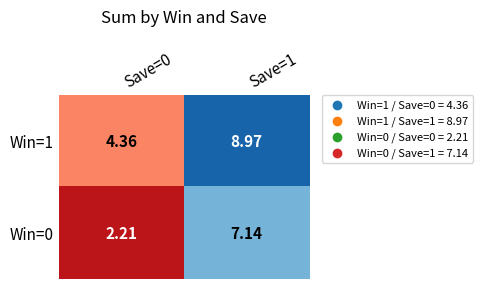

Is the value of Win=0 at Save=1 greater than the value of Win=1 at Save=0?

Yes